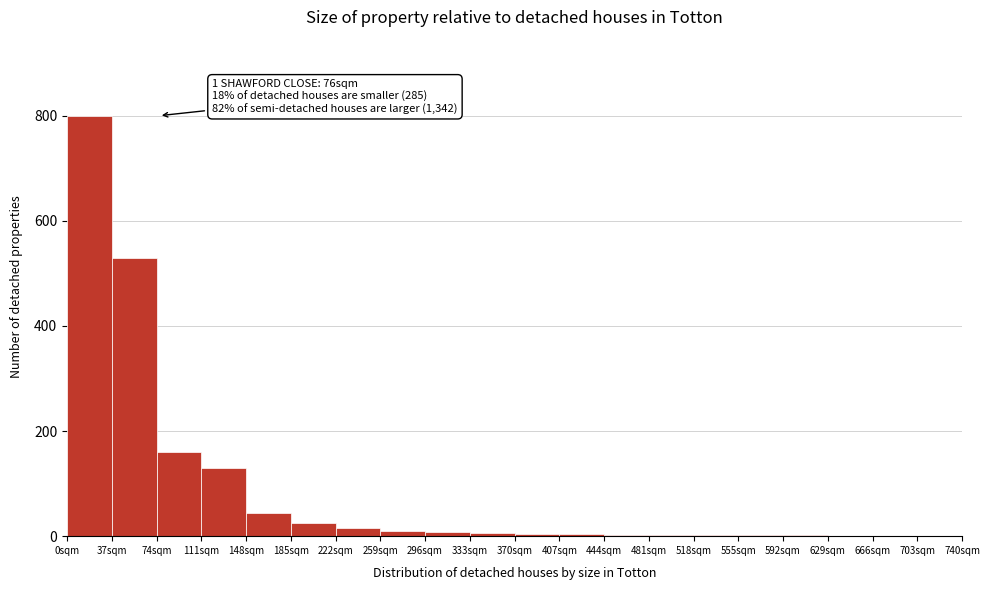

Which range on the x-axis has the tallest bar?

0 to 37